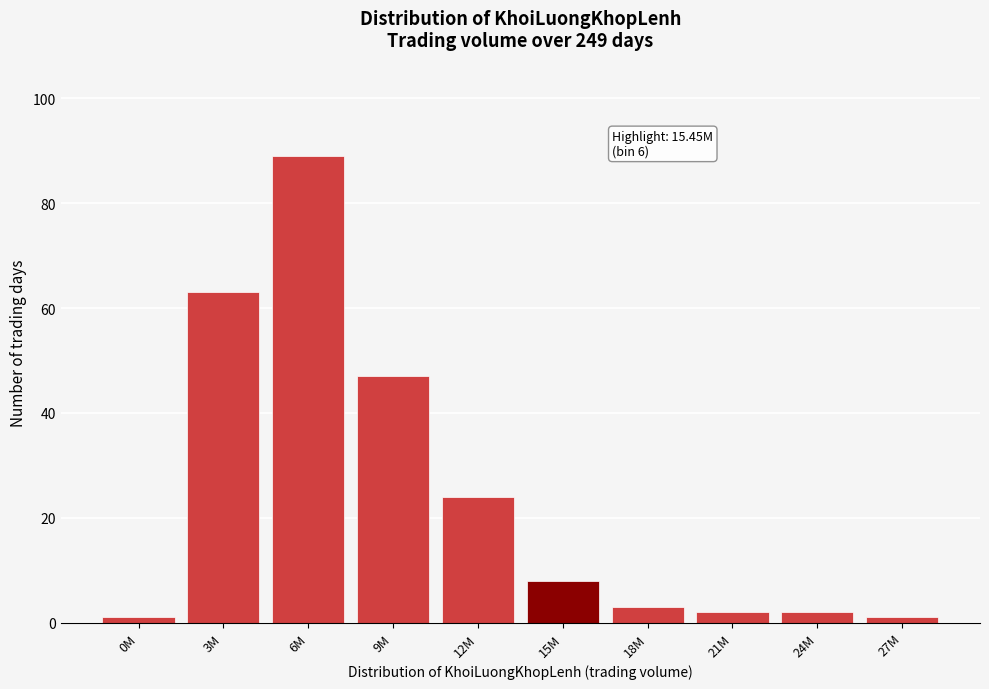

Reading left to right, extract all data points from this chart.

1	63	89	47	24	8	3	2	2	1